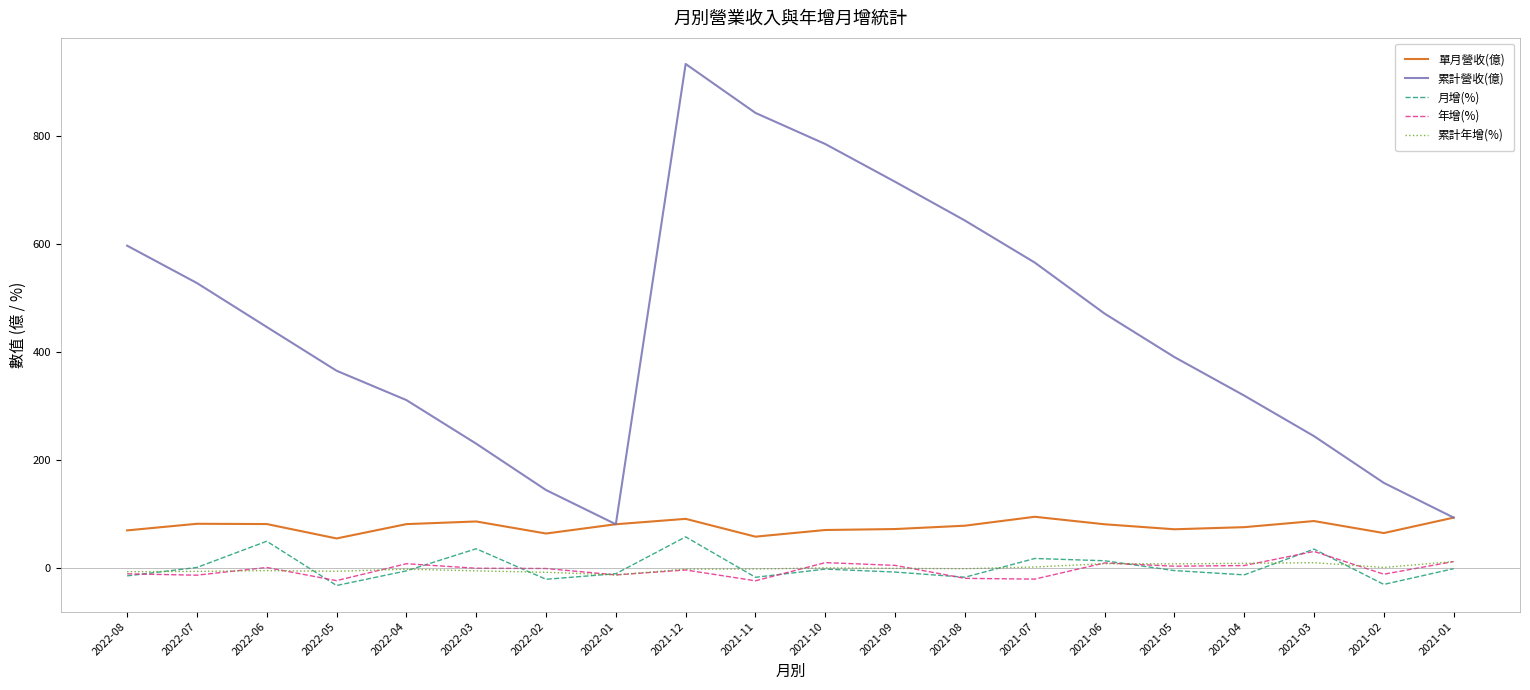

At which category is the sum across all series the highest?

2021-12